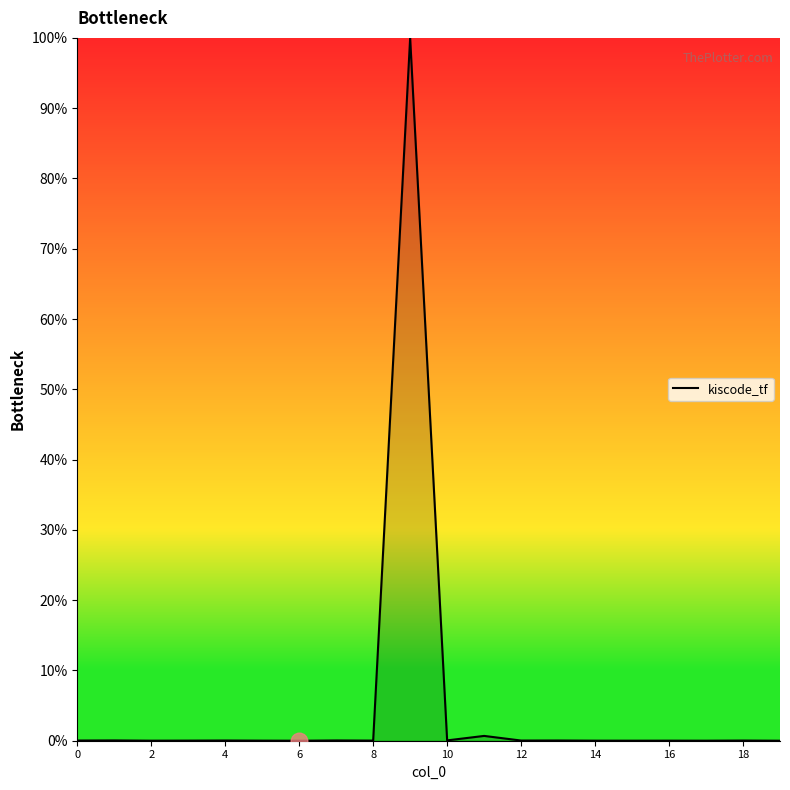

What is the difference between the maximum and minimum values?

100.0